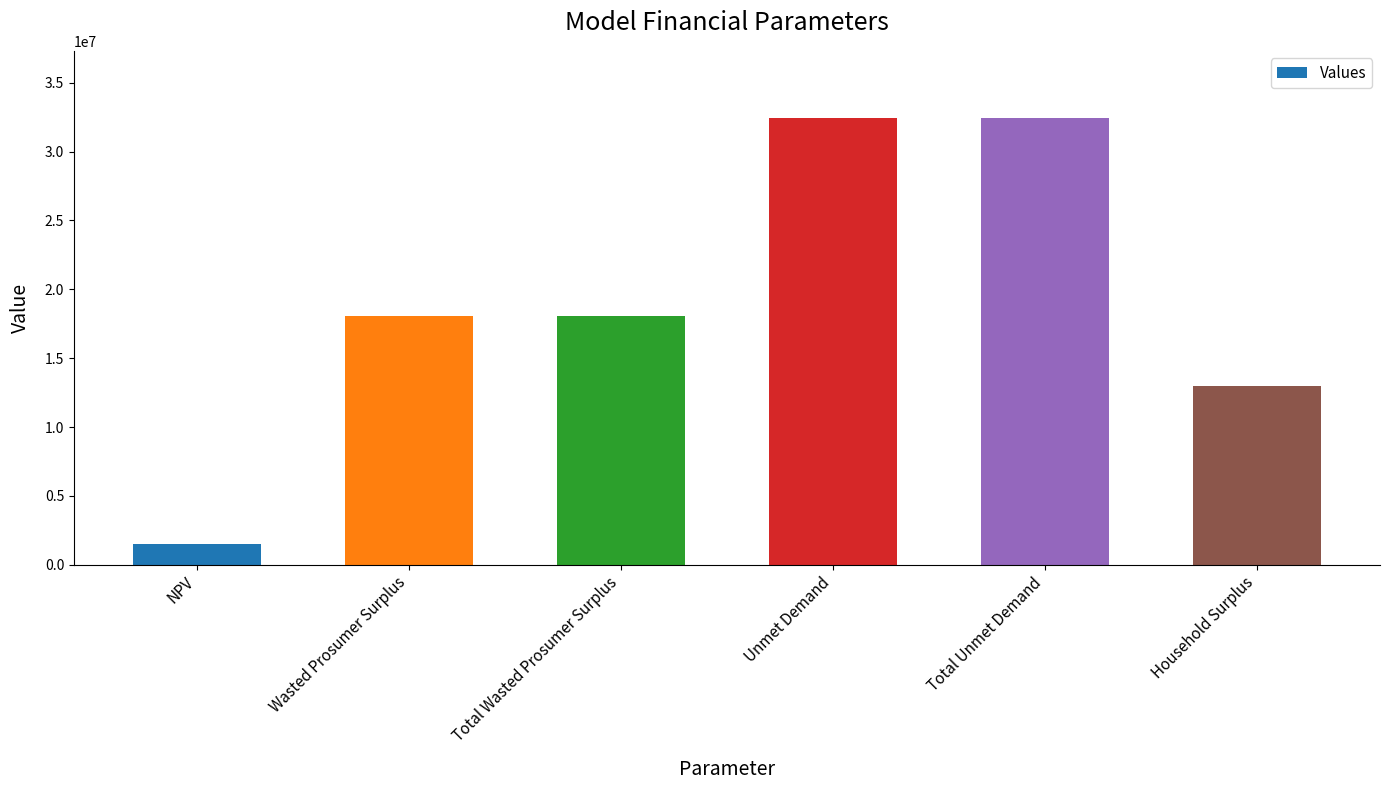

What is the difference between the second highest and minimum values?

30944478.6